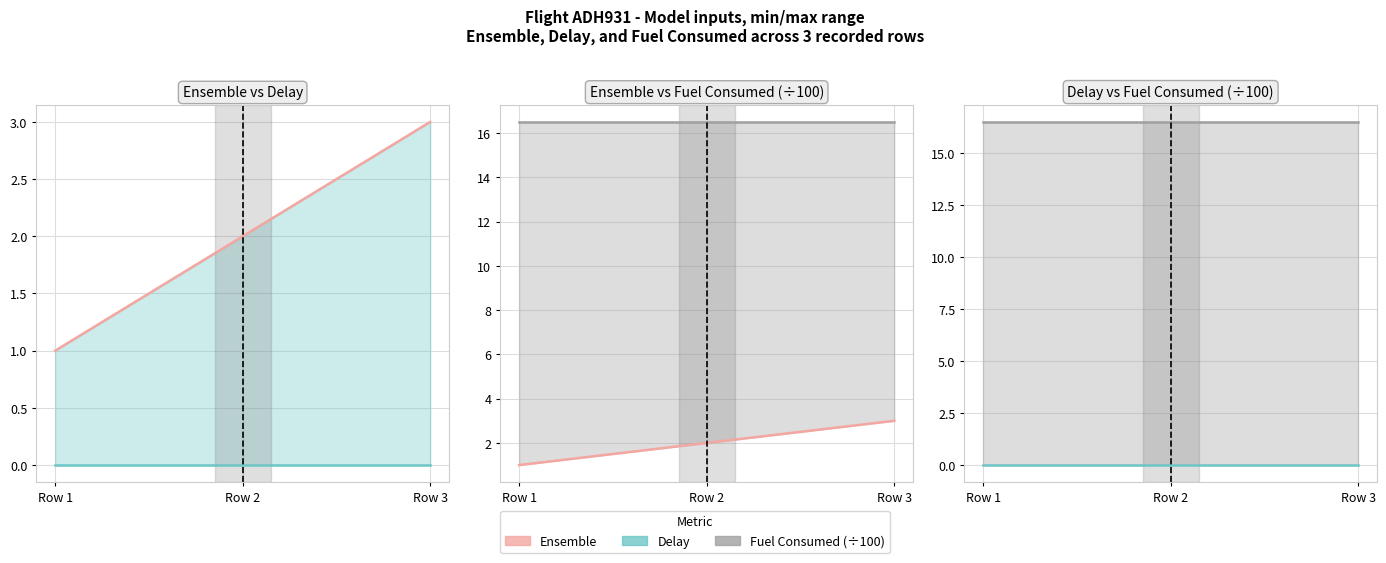

Reading left to right, what are all the values shown in this chart?

Ensemble: Row 1=1.0	Row 2=2.0	Row 3=3.0
Delay: Row 1=0.0	Row 2=0.0	Row 3=0.0
Fuel Consumed (÷100): Row 1=16.5	Row 2=16.5	Row 3=16.5